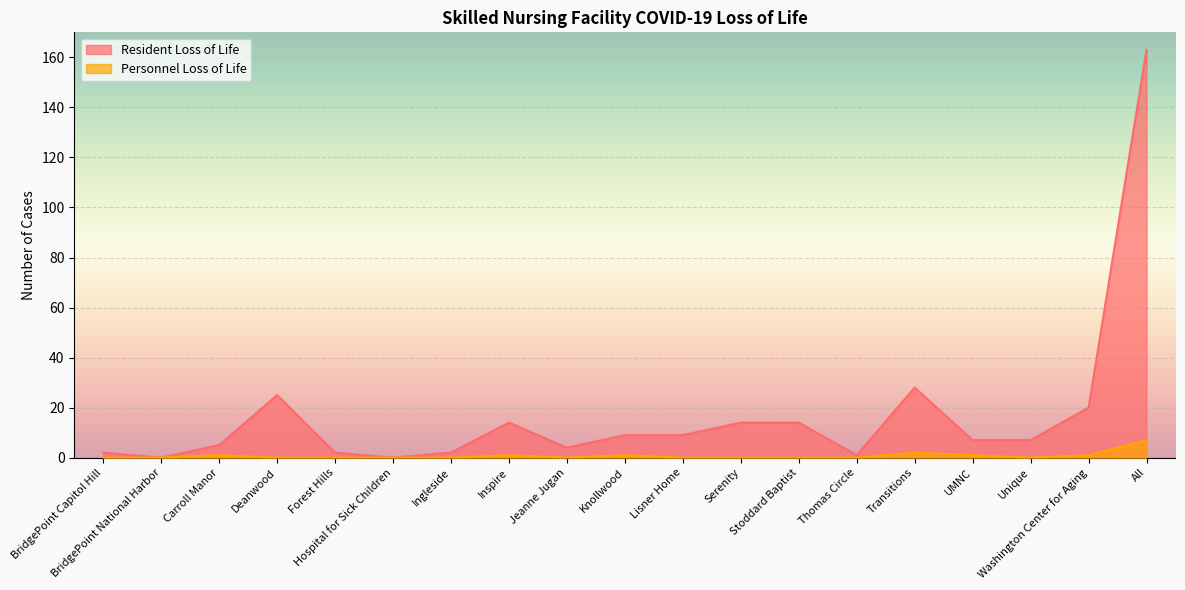

Reading left to right, transcribe all the data shown in this chart.

Personnel Loss of Life: 0	0	1	0	0	0	0	1	0	1	0	0	0	0	2	1	0	1	7
Resident Loss of Life: 2	0	5	25	2	0	2	14	4	9	9	14	14	1	28	7	7	20	163